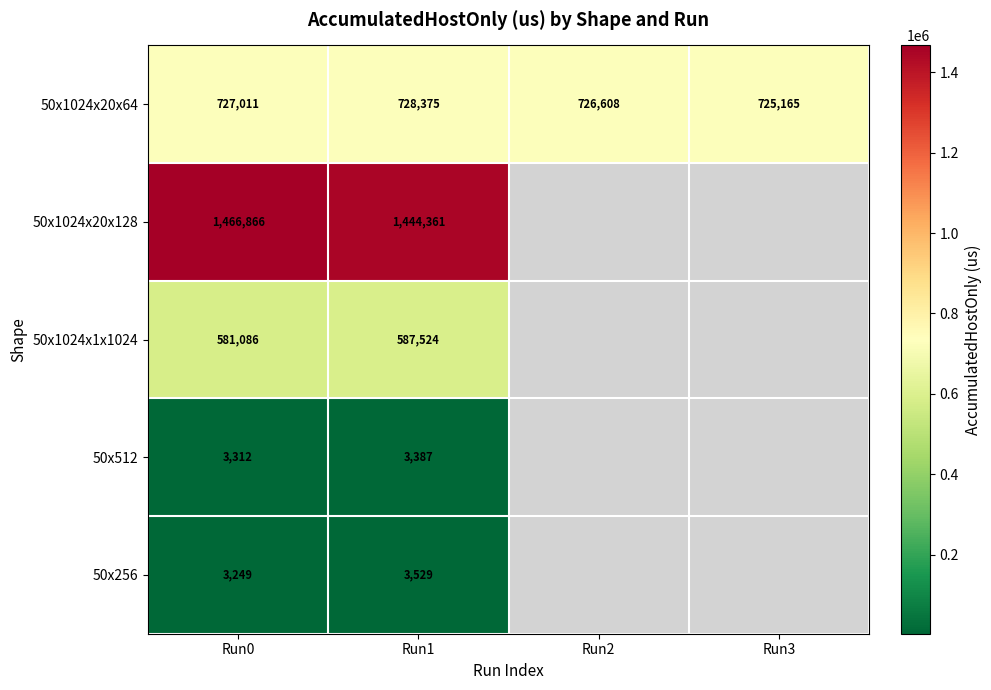

What is the highest value of the 50x1024x20x64 series?

728375.3